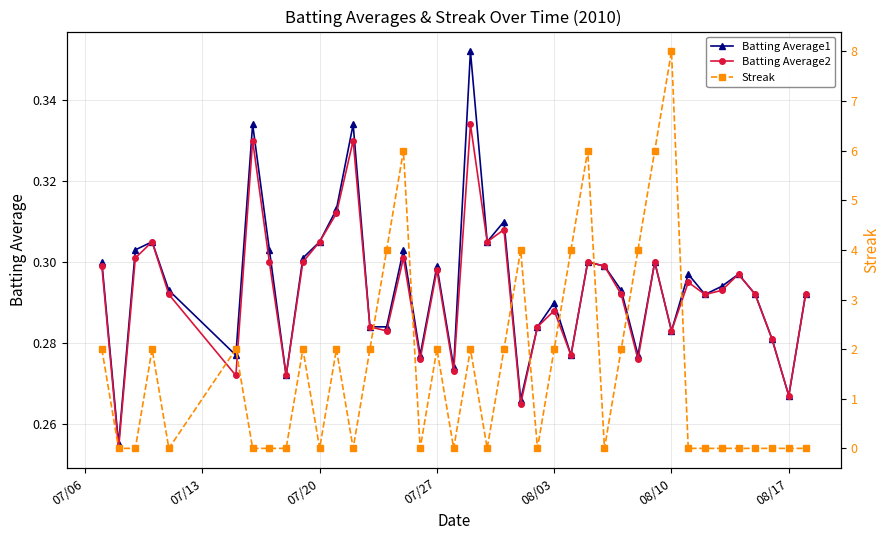

How many interior local peaks does the Batting Average2 series have?

12